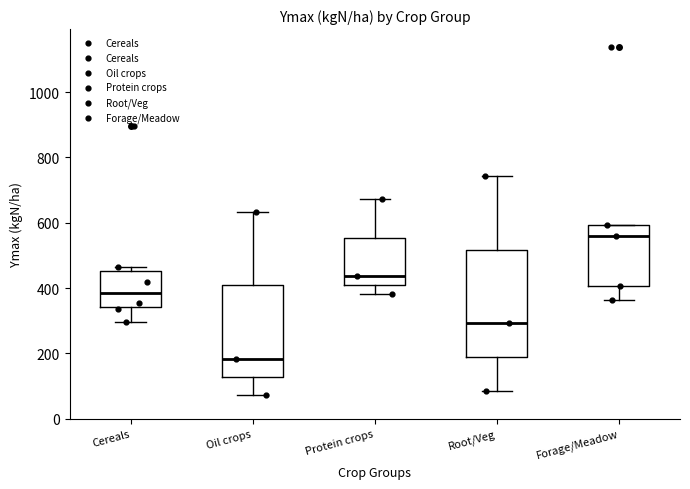

Which box has the lowest median line?

Oil crops